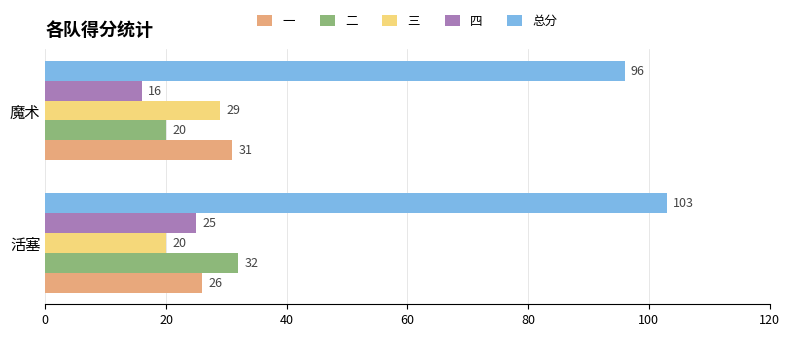

Count the 三 values in the range 20 to 29.

2